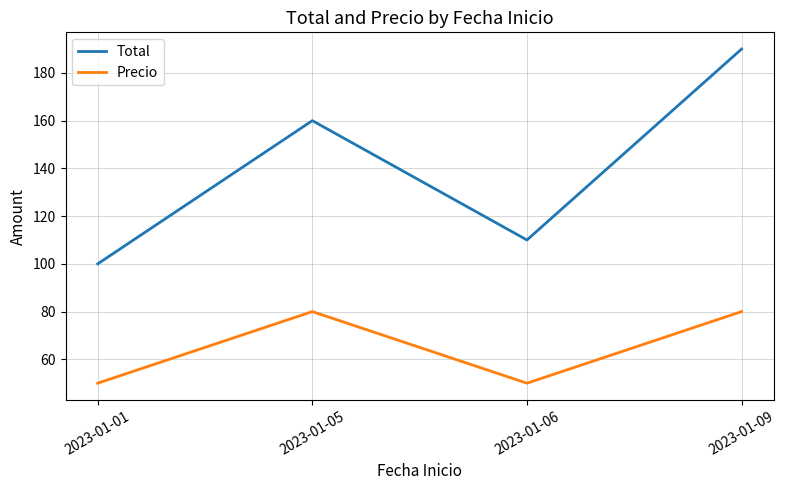

Rank the series by their maximum value, from lowest to highest.

Precio, Total